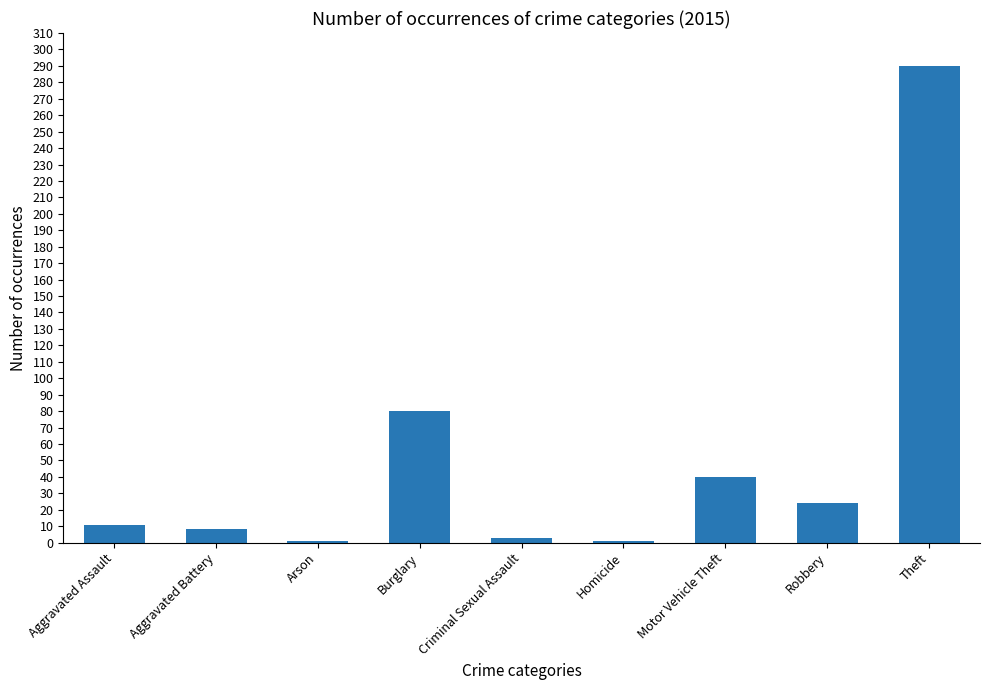

What value does the data have at Robbery?

24